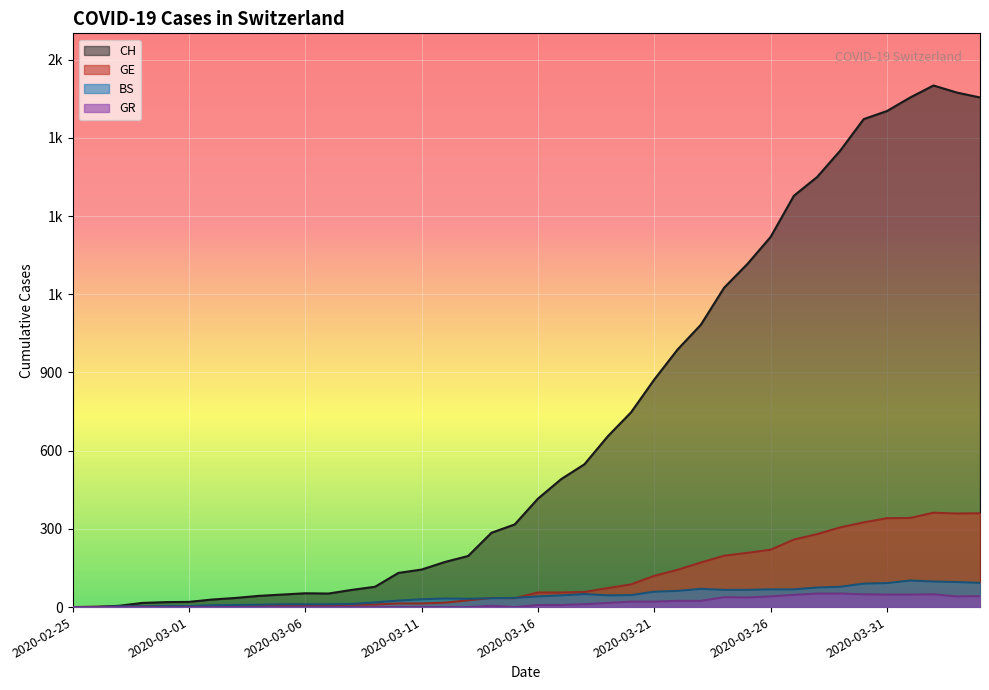

Which label corresponds to the smallest value in the chart?

2020-02-25